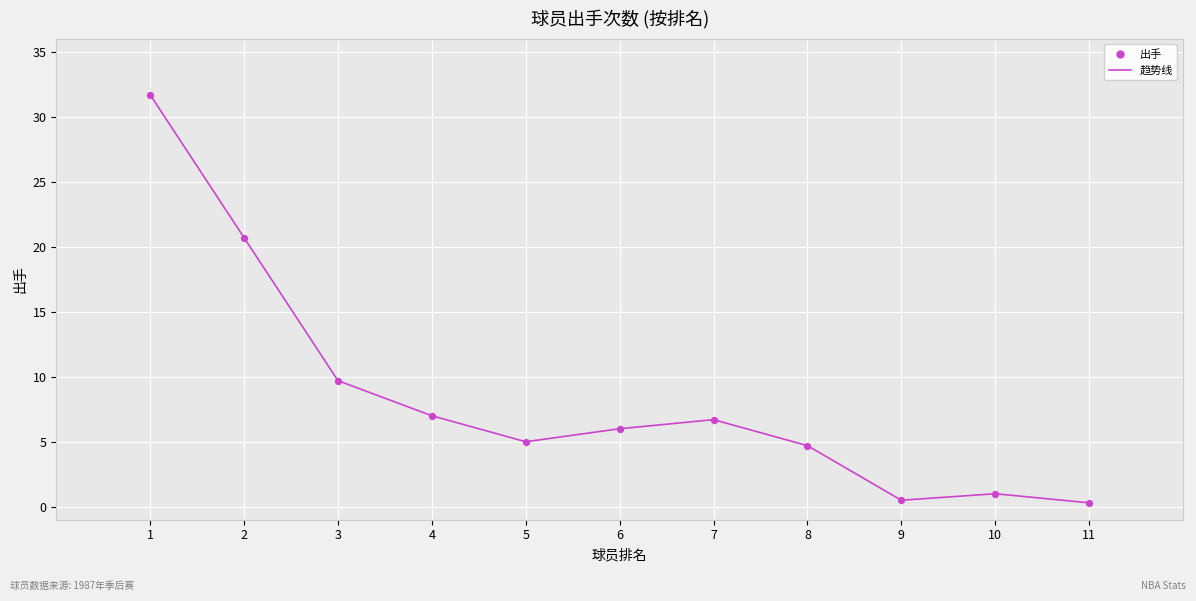

What is the change in value from 1 to 7?

-25.0